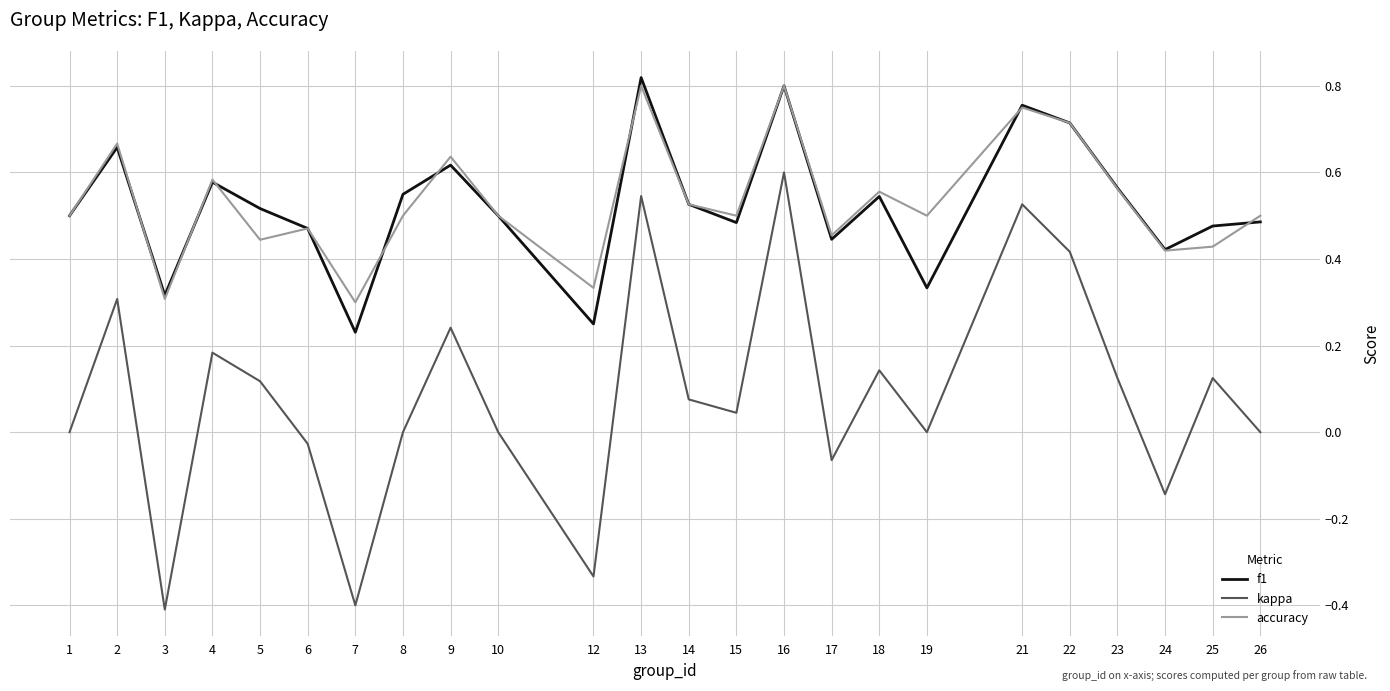

True or false: accuracy and kappa intersect in this chart.

False